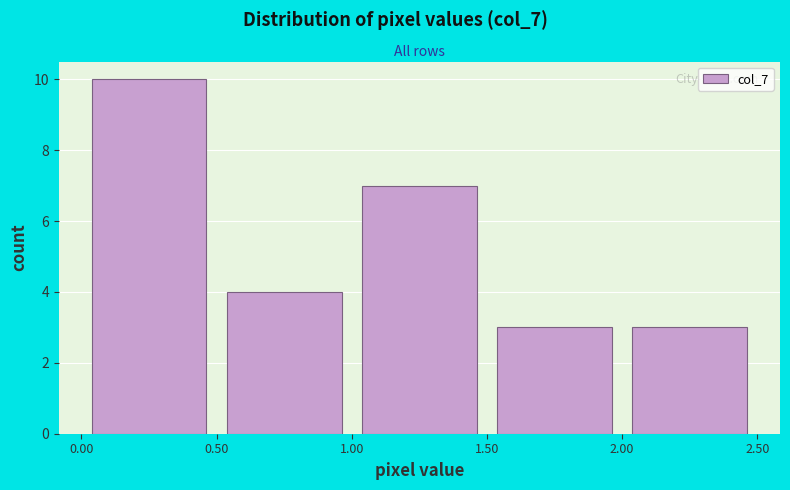

Reading left to right, transcribe this chart: for each bar, give the range it covers on the x-axis and its height. The values are not printed on the chart, so give them approximately, as read against the axis.

0.00 to 0.50: 10
0.50 to 1.00: 4
1.00 to 1.50: 7
1.50 to 2.00: 3
2.00 to 2.50: 3